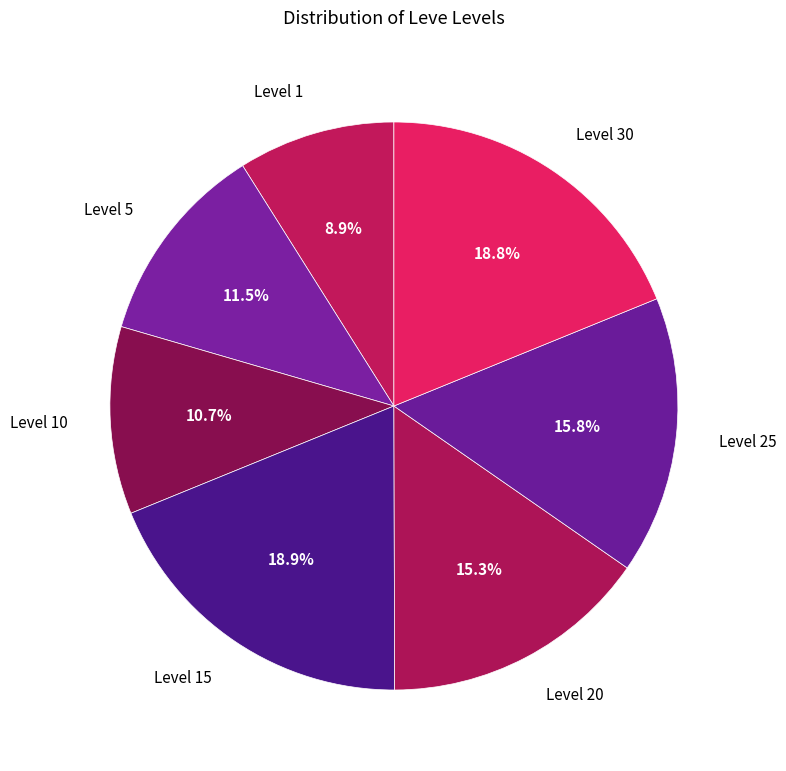

Do Level 5 and Level 1 together represent more than half of the pie?

No